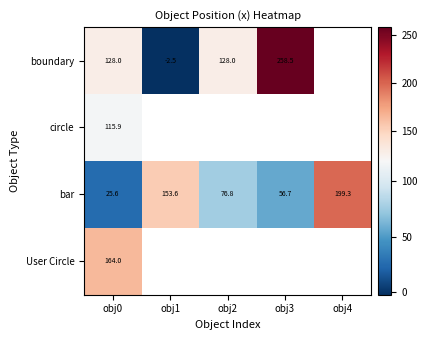

Which category has the lowest value in the bar series?

obj0